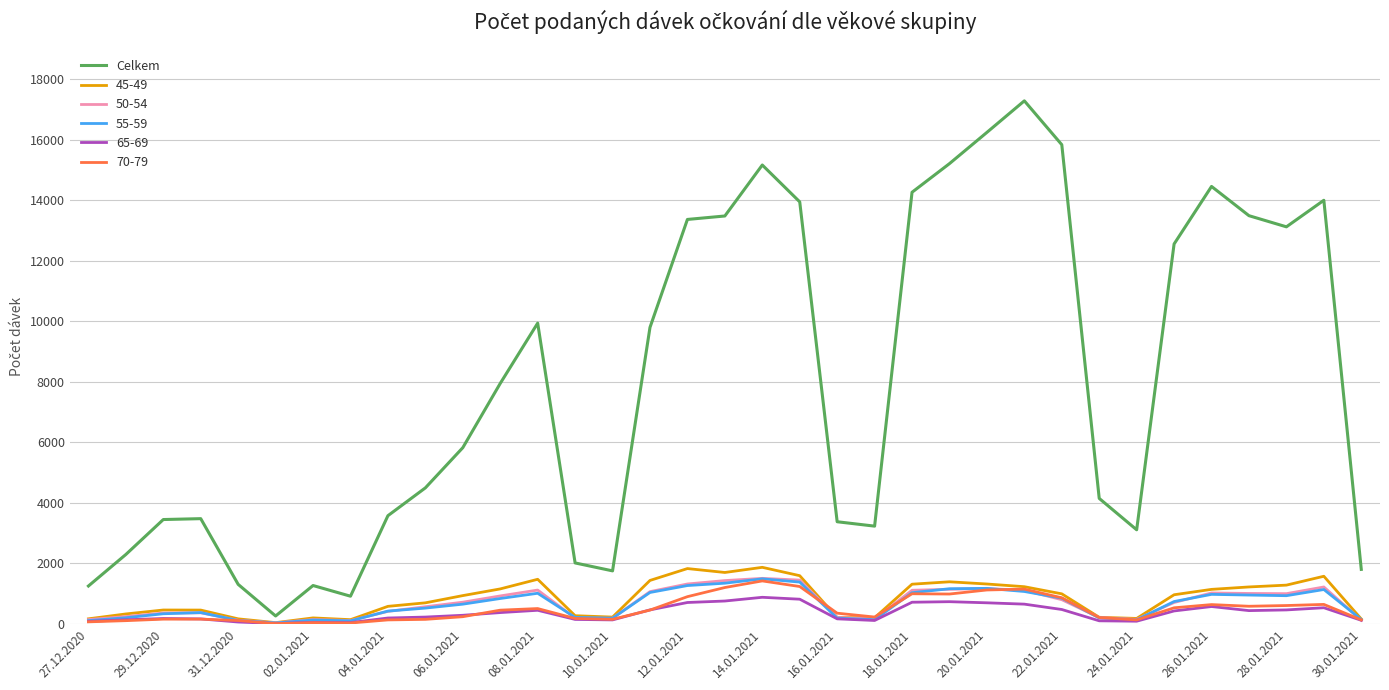

What is the maximum value shown in the chart?

17279